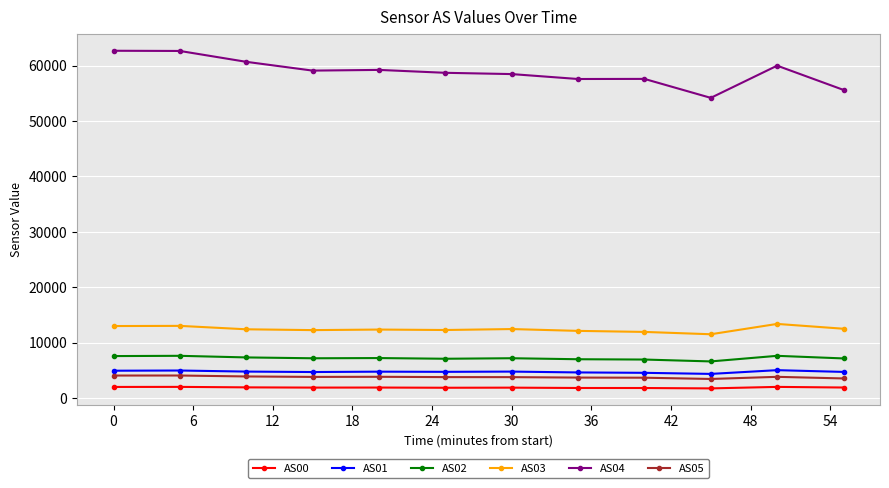

True or false: AS02 has more than 1 points higher than both neighbors.

True